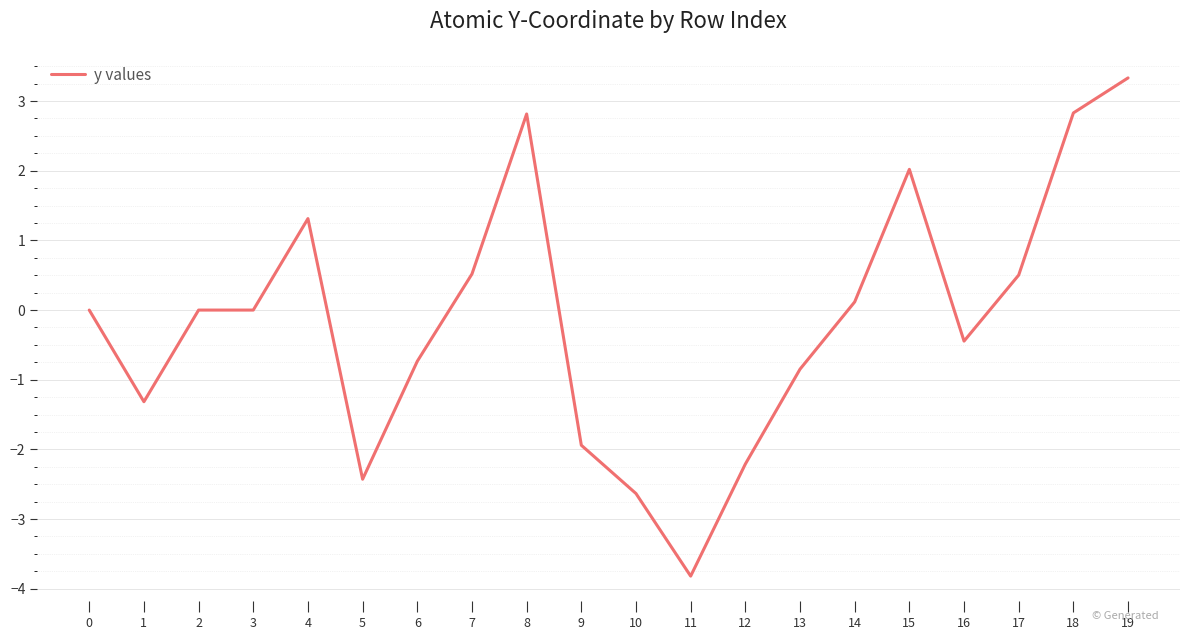

Between 6 and 8, which is larger?

8